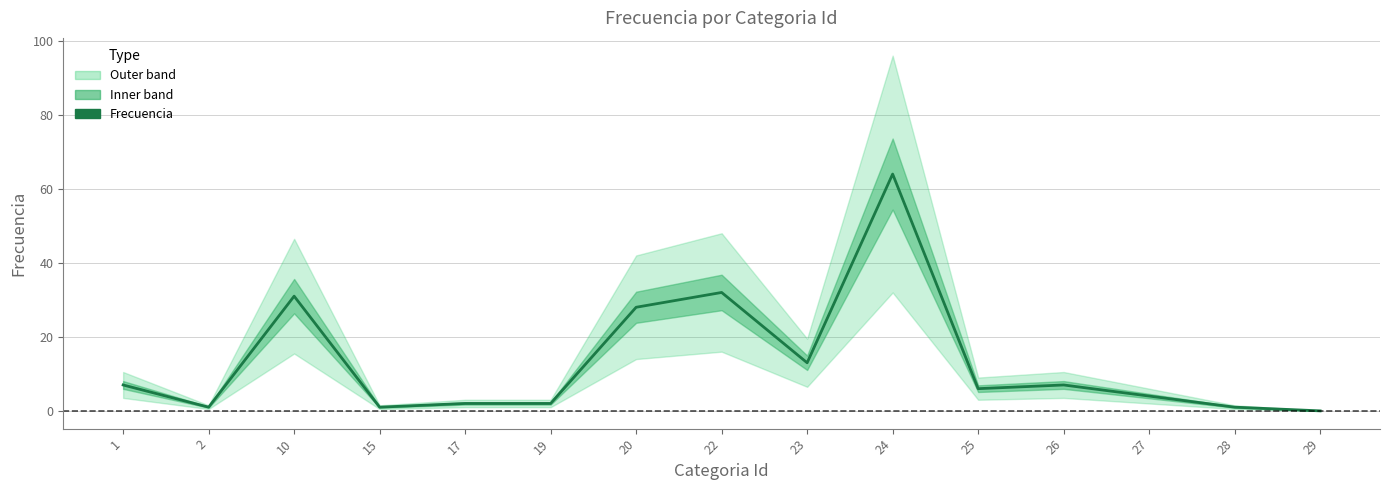

What is the change in value from 15 to 27?

+3